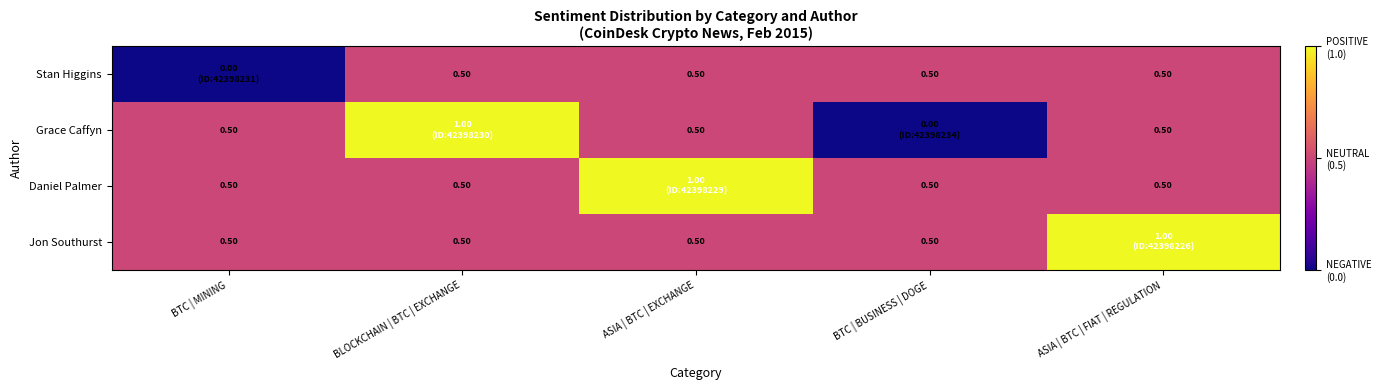

Which has a higher value, ASIA | BTC | FIAT | REGULATION or ASIA | BTC | EXCHANGE?

ASIA | BTC | FIAT | REGULATION